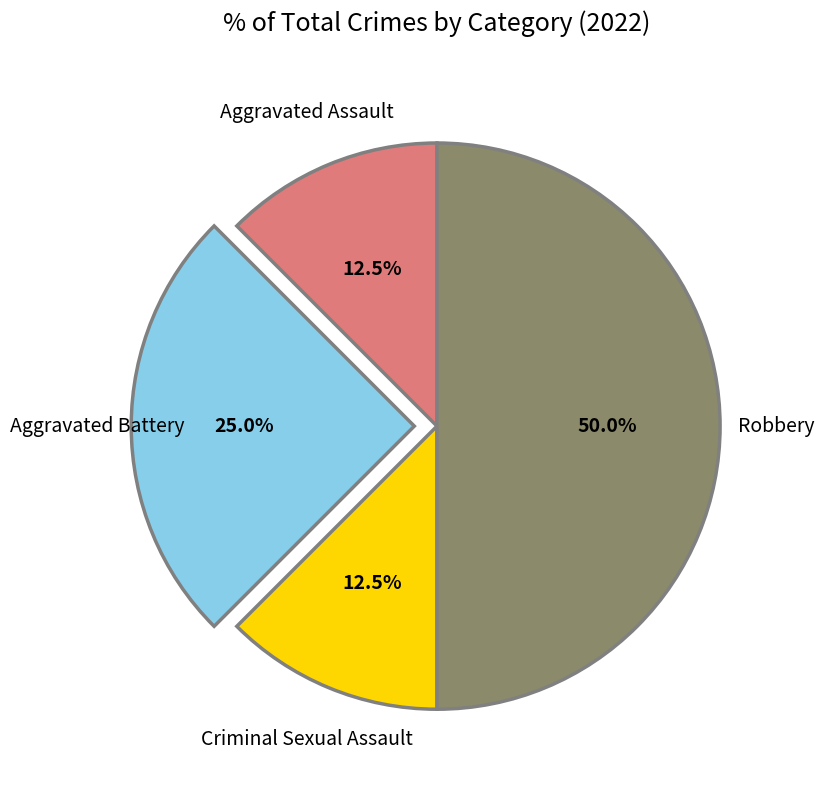

Count the number of slices in the pie.

4